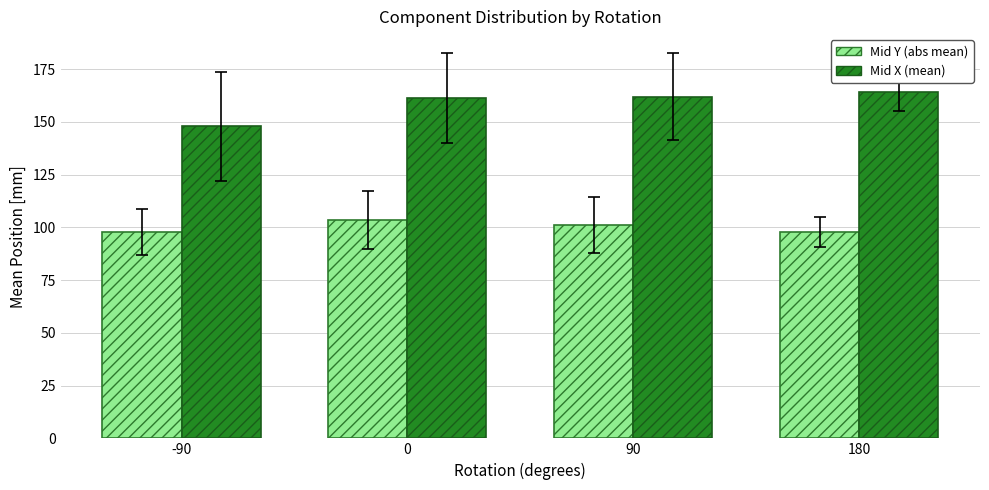

How many data points in Mid Y (abs mean) are above 101?

2